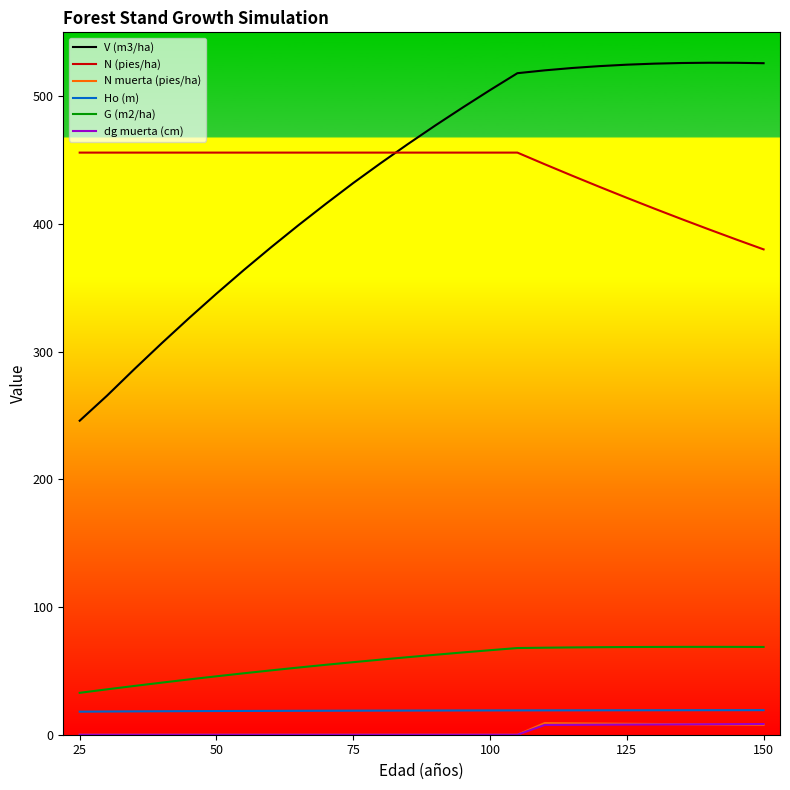

What is the greatest value displayed?

526.2